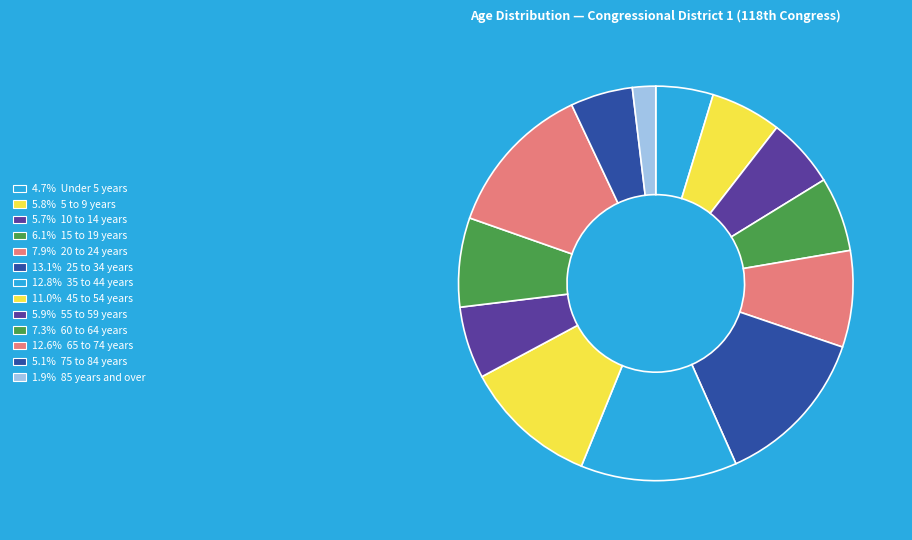

To the nearest percent, what is the difference between the largest and smallest slice percentages?

11%